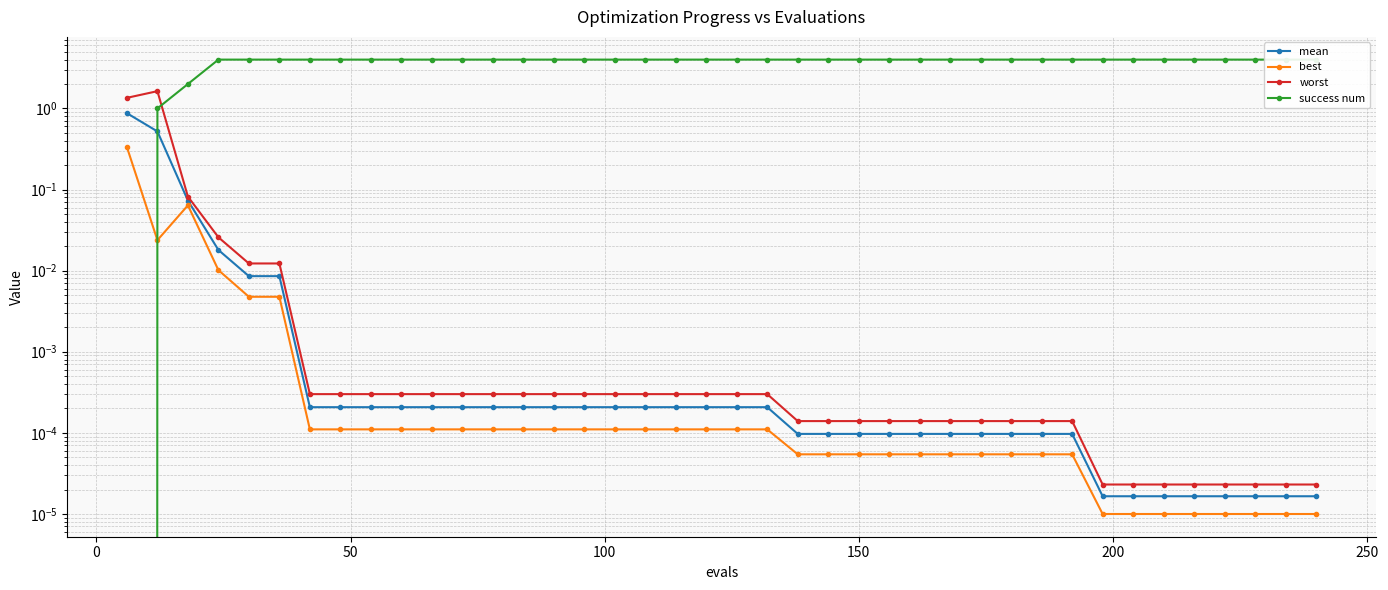

Reading left to right, what are all the values shown in this chart?

mean: 0.9	0.5	0.1	0.0	0.0	0.0	0.0	0.0	0.0	0.0	0.0	0.0	0.0	0.0	0.0	0.0	0.0	0.0	0.0	0.0	0.0	0.0	0.0	0.0	0.0	0.0	0.0	0.0	0.0	0.0	0.0	0.0	0.0	0.0	0.0	0.0	0.0	0.0	0.0	0.0
best: 0.3	0.0	0.1	0.0	0.0	0.0	0.0	0.0	0.0	0.0	0.0	0.0	0.0	0.0	0.0	0.0	0.0	0.0	0.0	0.0	0.0	0.0	0.0	0.0	0.0	0.0	0.0	0.0	0.0	0.0	0.0	0.0	0.0	0.0	0.0	0.0	0.0	0.0	0.0	0.0
worst: 1.4	1.6	0.1	0.0	0.0	0.0	0.0	0.0	0.0	0.0	0.0	0.0	0.0	0.0	0.0	0.0	0.0	0.0	0.0	0.0	0.0	0.0	0.0	0.0	0.0	0.0	0.0	0.0	0.0	0.0	0.0	0.0	0.0	0.0	0.0	0.0	0.0	0.0	0.0	0.0
success num: 0.0	1.0	2.0	4.0	4.0	4.0	4.0	4.0	4.0	4.0	4.0	4.0	4.0	4.0	4.0	4.0	4.0	4.0	4.0	4.0	4.0	4.0	4.0	4.0	4.0	4.0	4.0	4.0	4.0	4.0	4.0	4.0	4.0	4.0	4.0	4.0	4.0	4.0	4.0	4.0